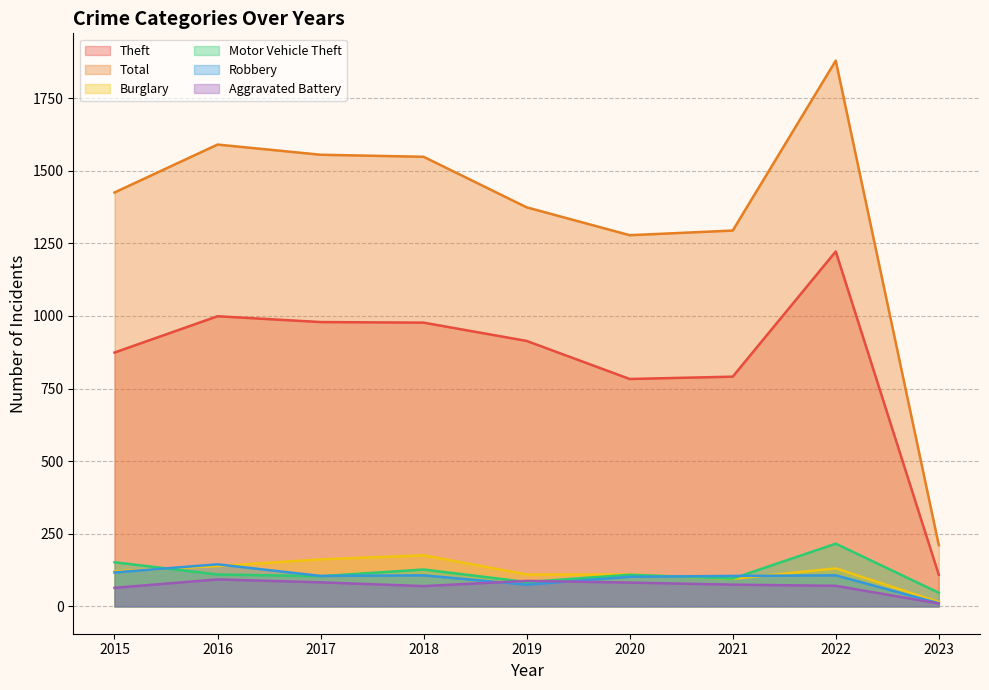

What is the approximate value of Robbery at 2021, to the nearest 50?

100